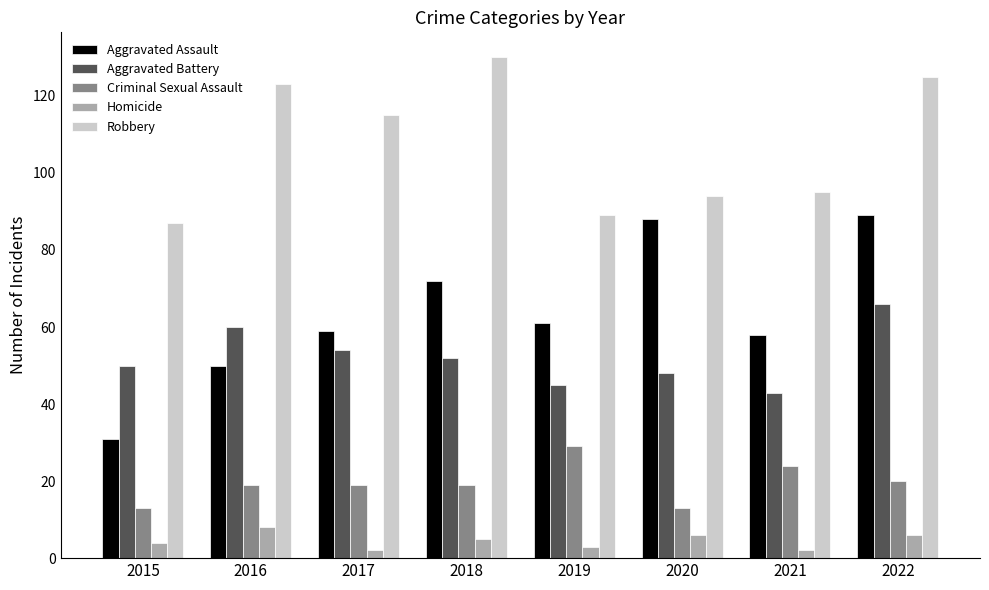

Which series has the largest total across all categories?

Robbery